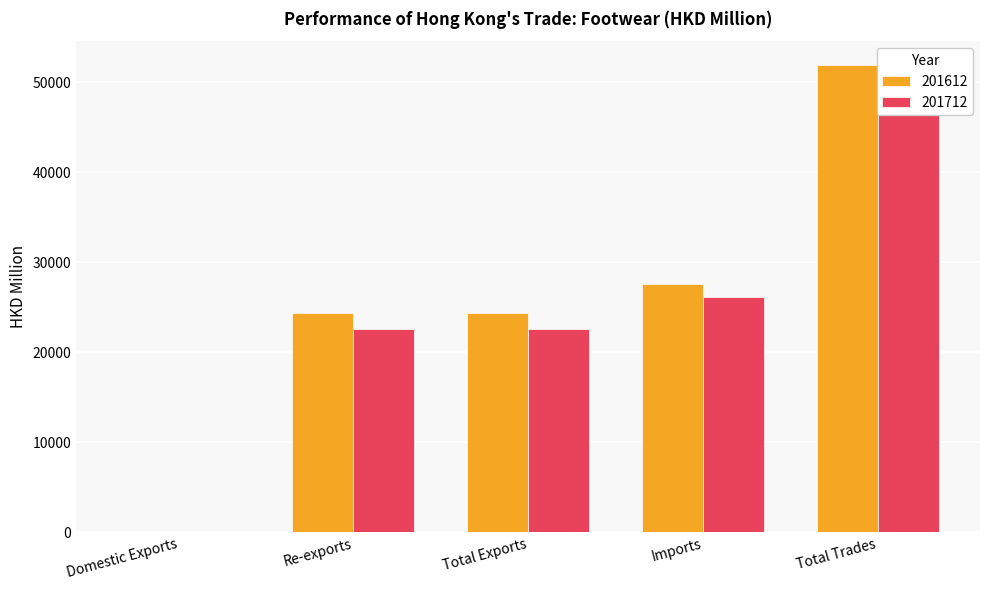

Is the value of 201712 at Re-exports greater than the value of 201612 at Total Exports?

No